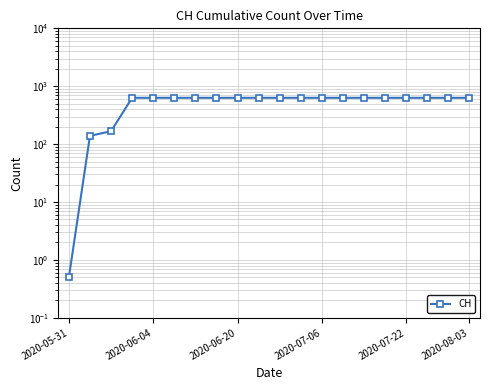

At which category does the chart reach its peak across all series?

2020-07-06